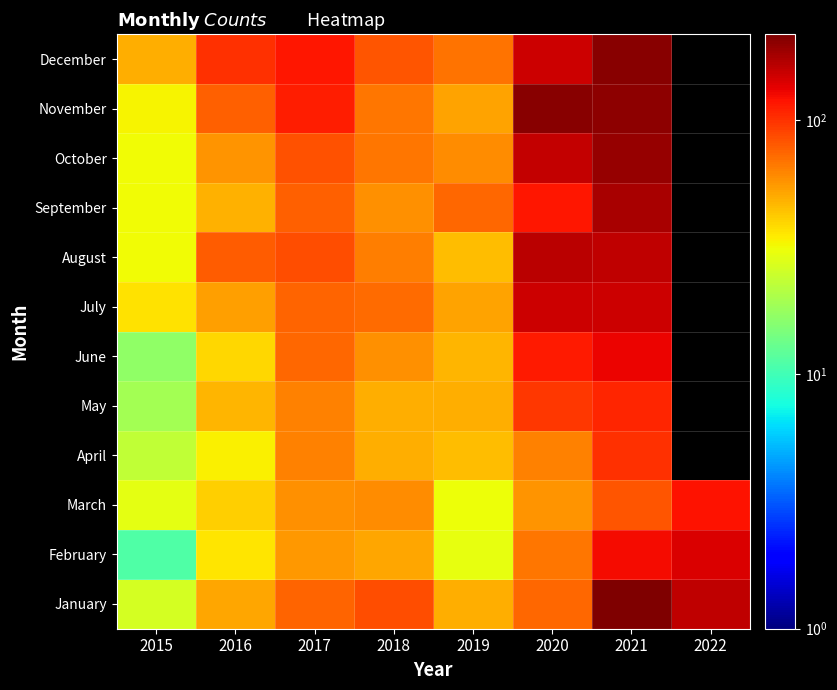

At which category is the sum across all series the highest?

2021